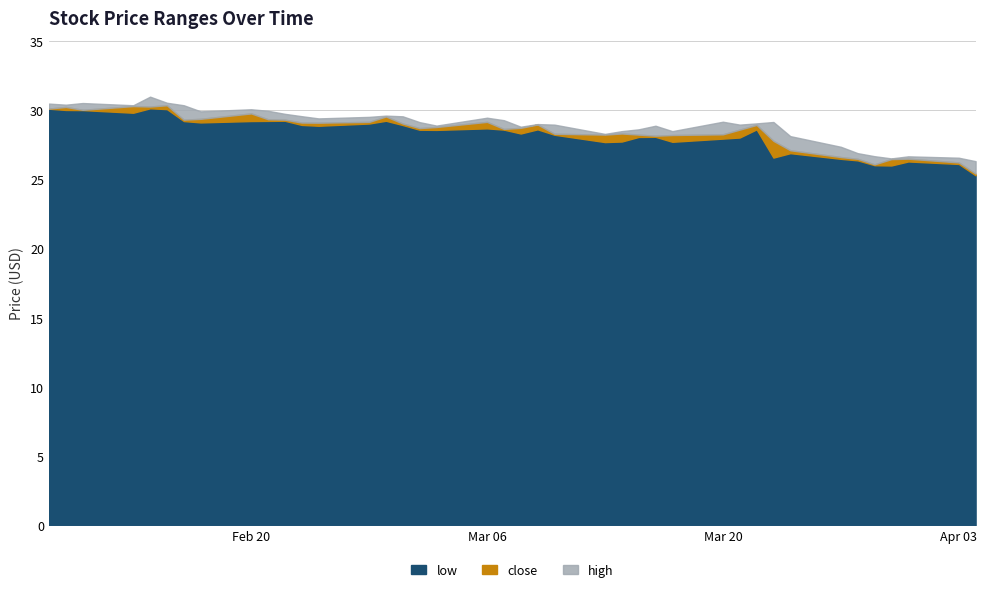

Does the chart display data point markers on the line(s)?

No